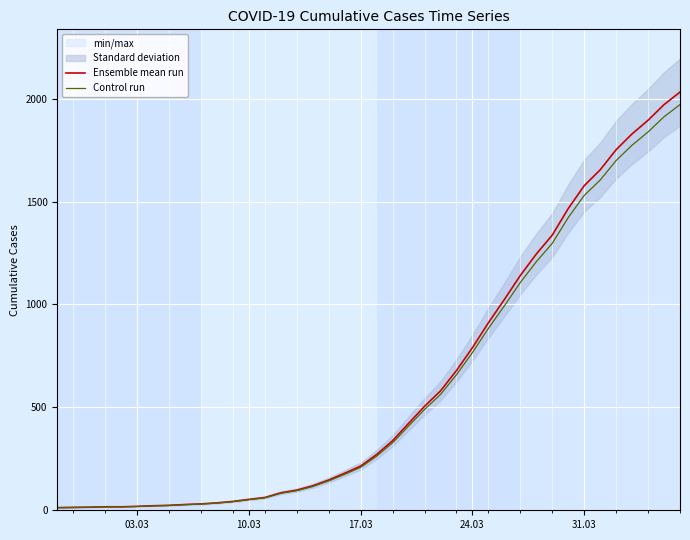

True or false: Ensemble mean run has a value of 451.0 at 20.

False